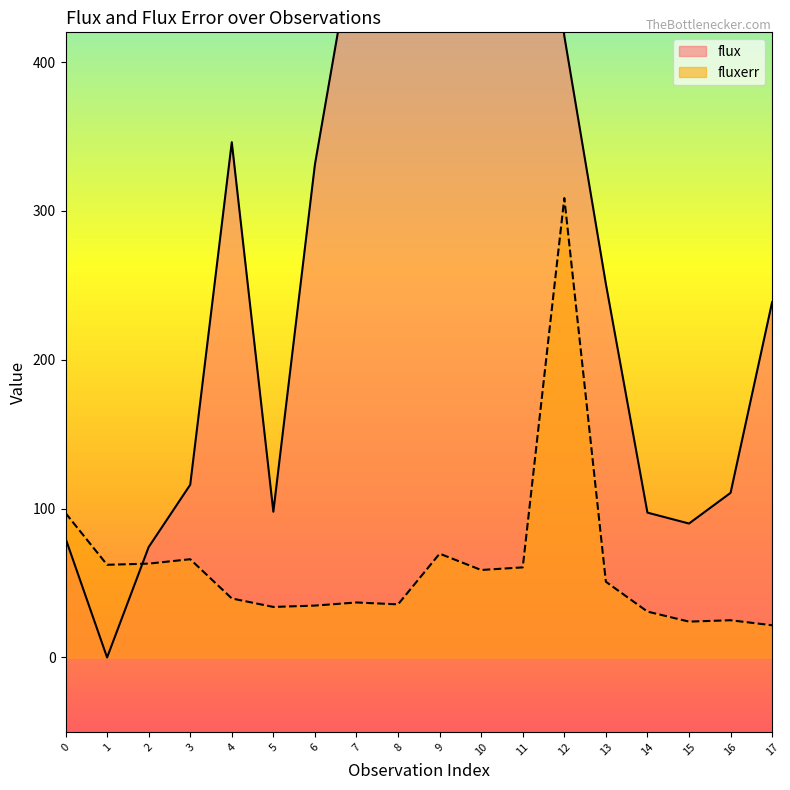

Which series has the largest range (max minus min)?

flux